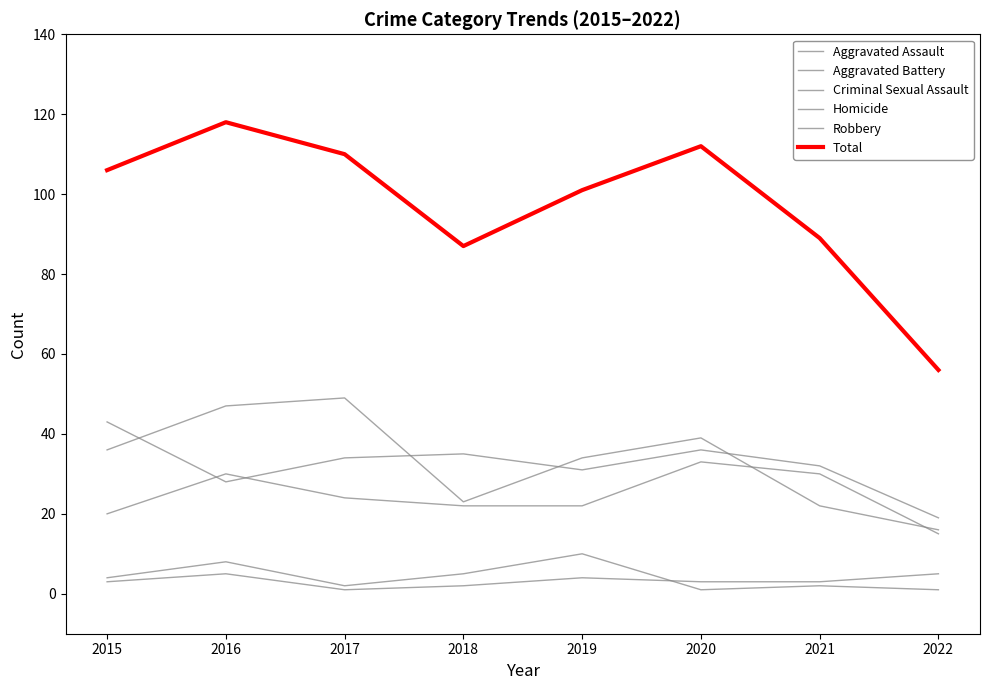

Reading left to right, extract all data points from this chart.

Aggravated Assault: 2015=20	2016=30	2017=24	2018=22	2019=22	2020=33	2021=30	2022=15
Aggravated Battery: 2015=43	2016=28	2017=34	2018=35	2019=31	2020=36	2021=32	2022=19
Criminal Sexual Assault: 2015=4	2016=8	2017=2	2018=5	2019=10	2020=1	2021=2	2022=1
Homicide: 2015=3	2016=5	2017=1	2018=2	2019=4	2020=3	2021=3	2022=5
Robbery: 2015=36	2016=47	2017=49	2018=23	2019=34	2020=39	2021=22	2022=16
Total: 2015=106	2016=118	2017=110	2018=87	2019=101	2020=112	2021=89	2022=56